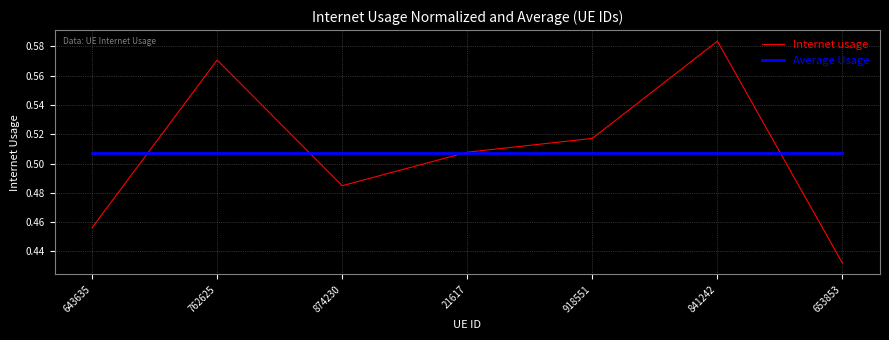

Is it true that Average Usage equals 0.3 at 918551?

False